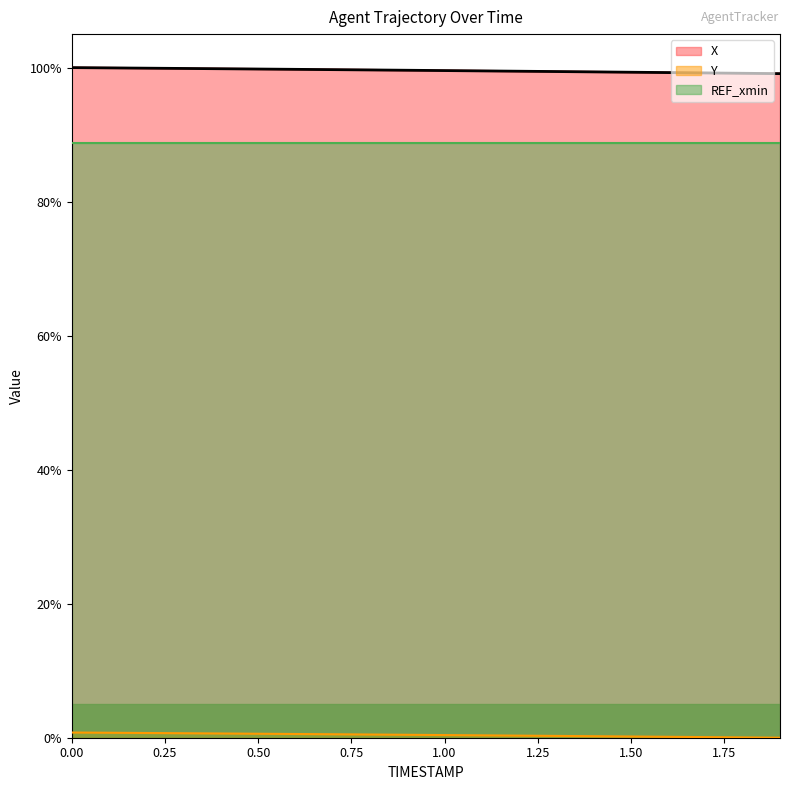

The value of REF_xmin at 1.50 is 125.4. True or false?

False